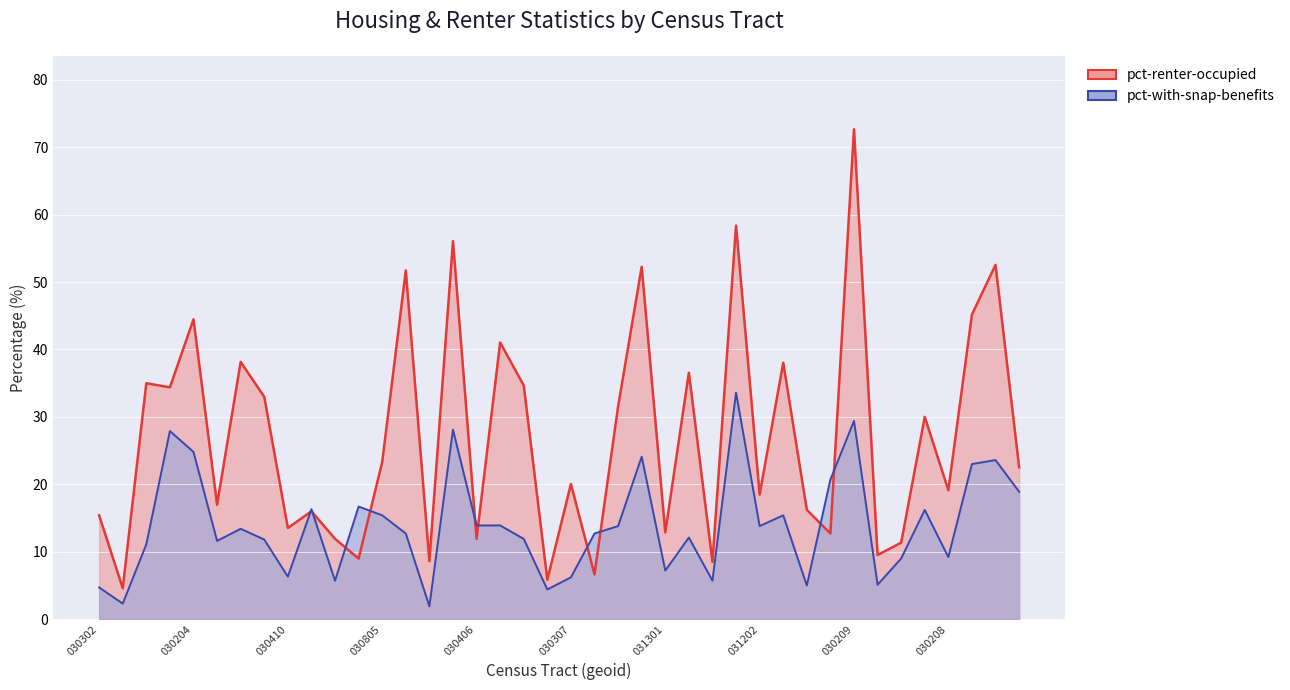

Rank the categories by pct-with-snap-benefits value from lowest to highest.

12069031308, 12069030409, 12069030203, 12069030302, 12069031000, 12069031101, 12069031310, 12069031306, 12069030307, 12069030410, 12069031301, 12069030305, 12069030208, 12069030601, 12069030308, 12069030411, 12069030803, 12069030807, 12069031311, 12069031203, 12069030914, 12069030405, 12069031202, 12069030406, 12069031309, 12069030805, 12069030702, 12069030504, 12069030806, 12069030306, 12069030106, 12069030102, 12069030502, 12069030804, 12069030206, 12069030204, 12069031205, 12069030407, 12069030209, 12069030602